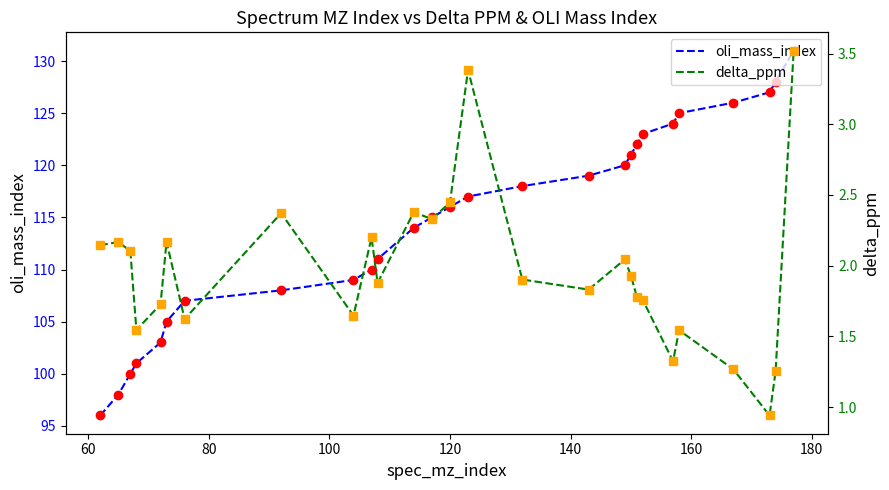

What is the sum of all oli_mass_index values?

3094